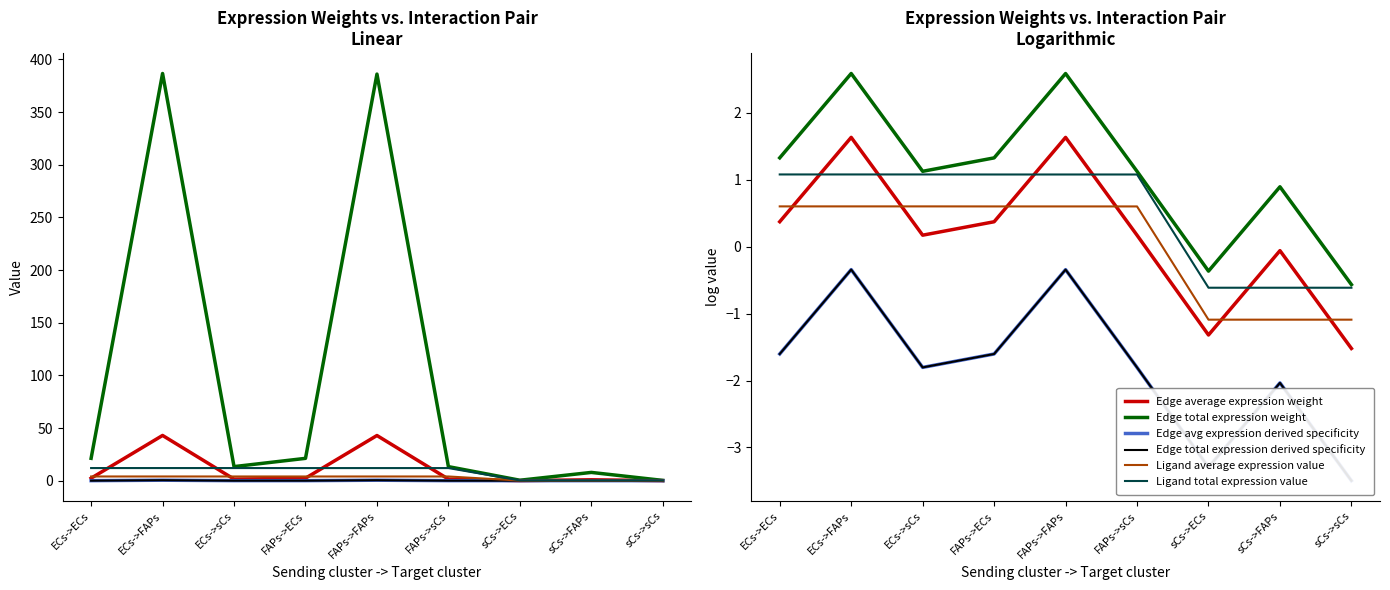

Reading left to right, transcribe all the data shown in this chart.

Edge average expression weight: 0.4	1.6	0.2	0.4	1.6	0.2	-1.3	-0.1	-1.5
Edge total expression weight: 1.3	2.6	1.1	1.3	2.6	1.1	-0.4	0.9	-0.6
Edge avg expression derived specificity: -1.6	-0.3	-1.8	-1.6	-0.3	-1.8	-3.3	-2.0	-3.5
Edge total expression derived specificity: -1.6	-0.3	-1.8	-1.6	-0.3	-1.8	-3.3	-2.0	-3.5
Ligand average expression value: 0.6	0.6	0.6	0.6	0.6	0.6	-1.1	-1.1	-1.1
Ligand total expression value: 1.1	1.1	1.1	1.1	1.1	1.1	-0.6	-0.6	-0.6